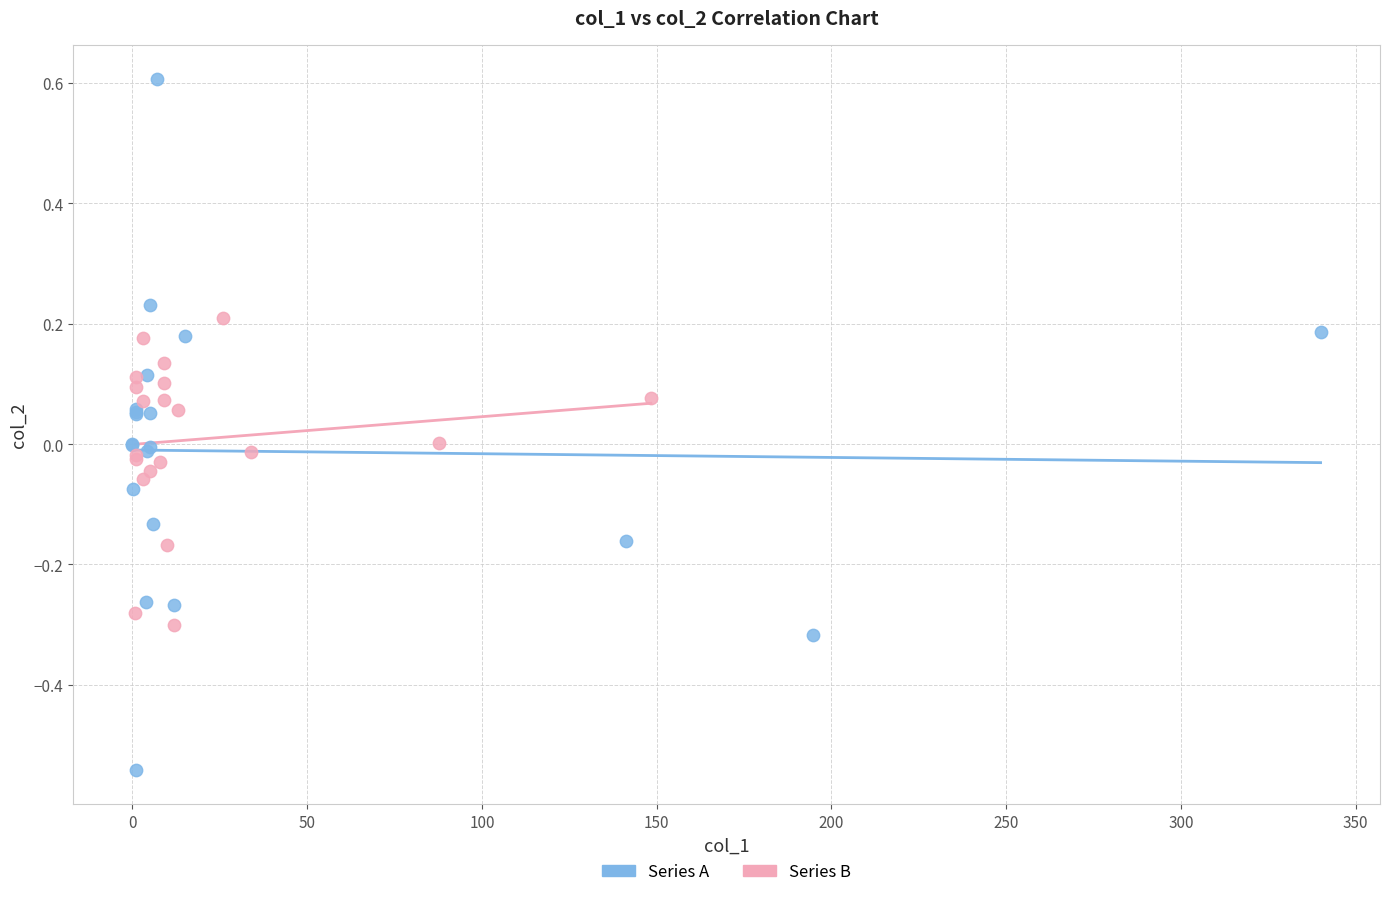

Which series has the largest Y range (max minus min)?

Series A